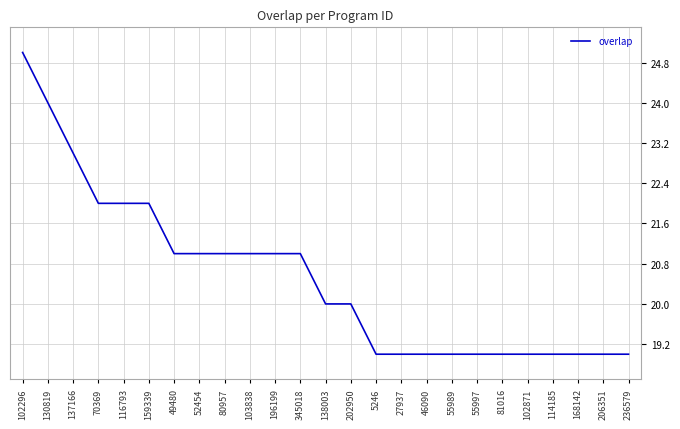

What is the minimum value shown in the chart?

19